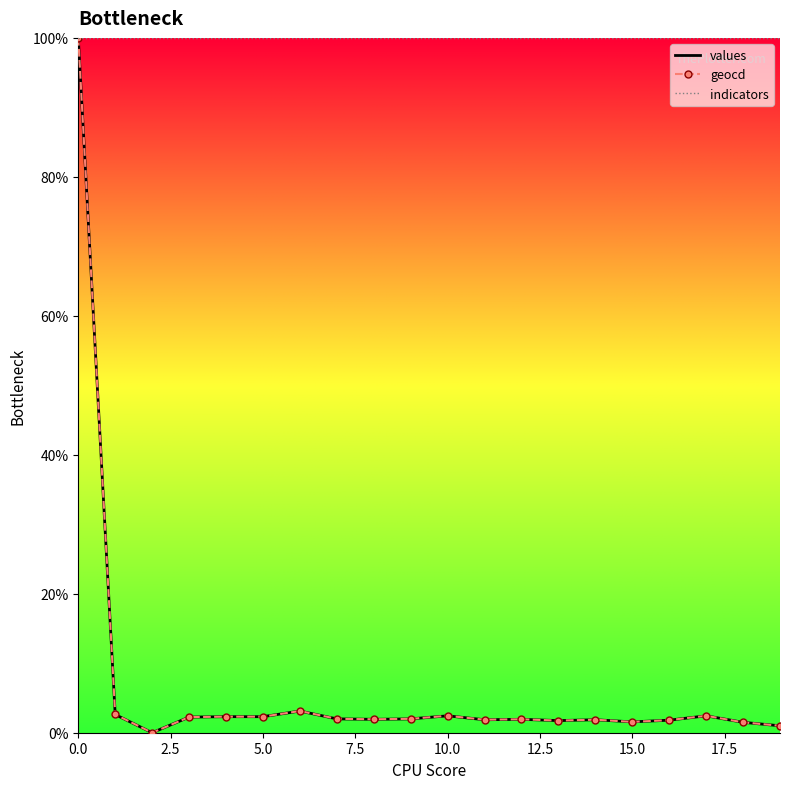

True or false: geocd has more than 0 interior local peaks.

True